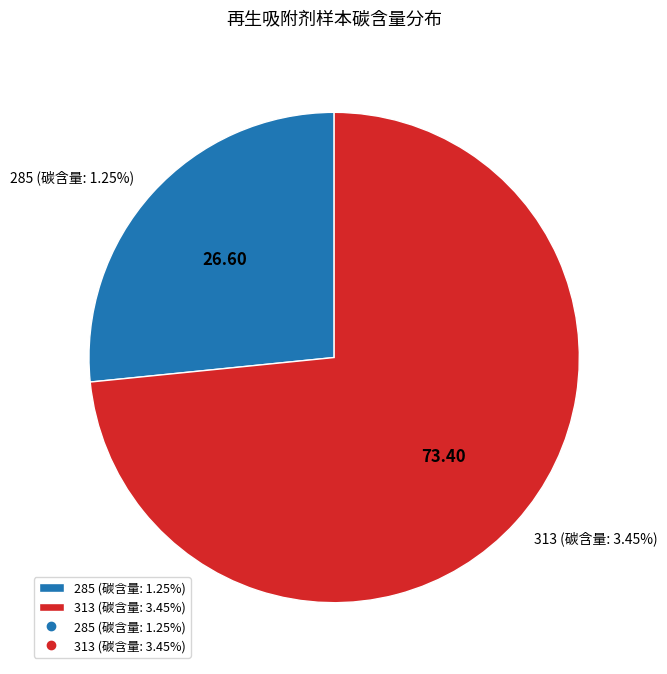

Does 313 (碳含量: 3.45%) represent more than half of the total?

Yes